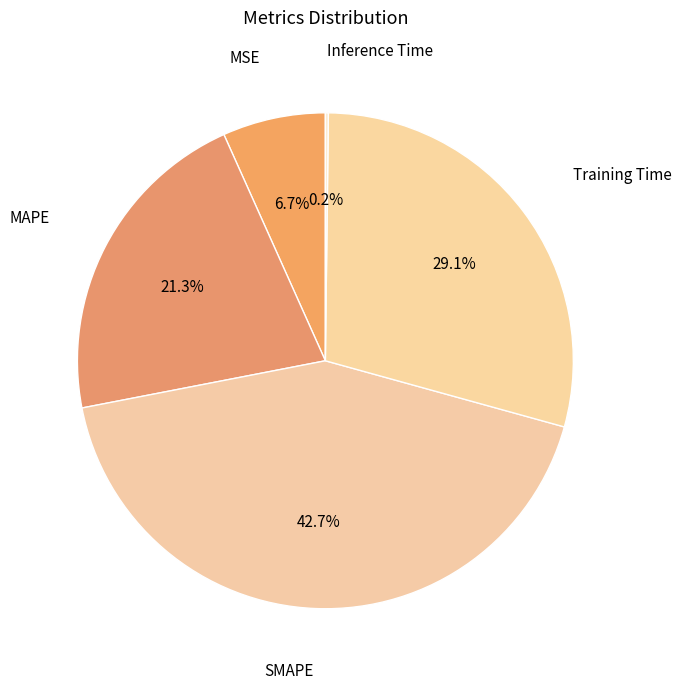

Rank the categories by value from highest to lowest.

SMAPE, Training Time, MAPE, MSE, Inference Time